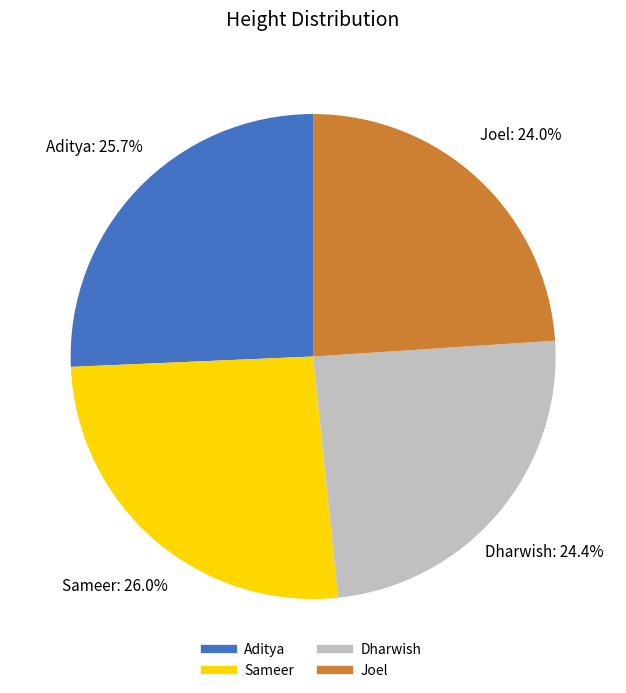

What percentage is NOT represented by Sameer?

74.0%